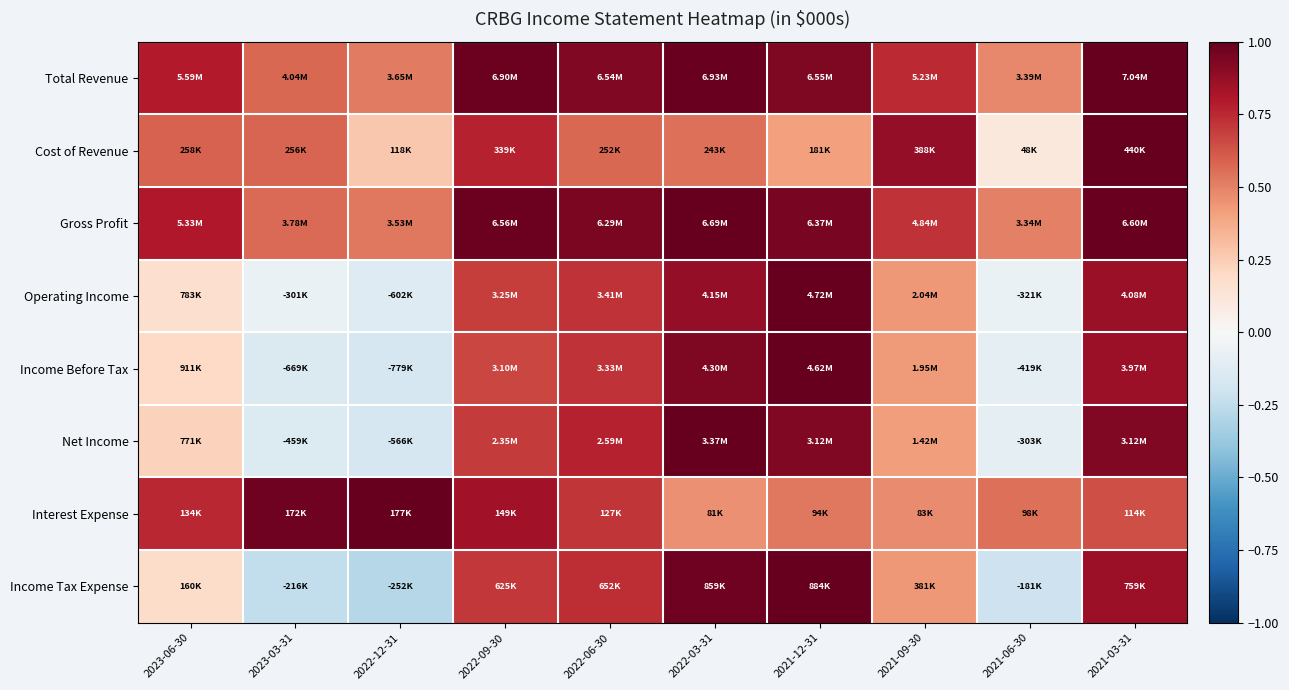

Count the number of categories in the chart.

10